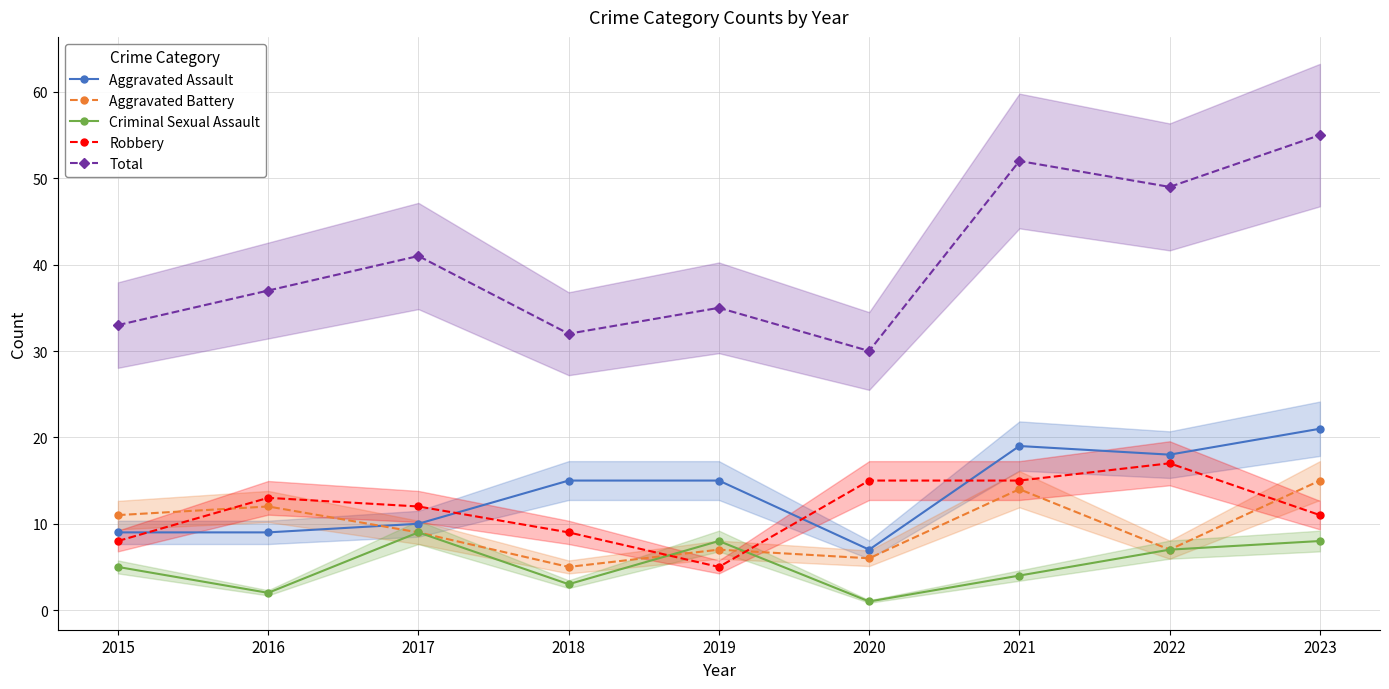

How many values in the Total series are below 37?

4